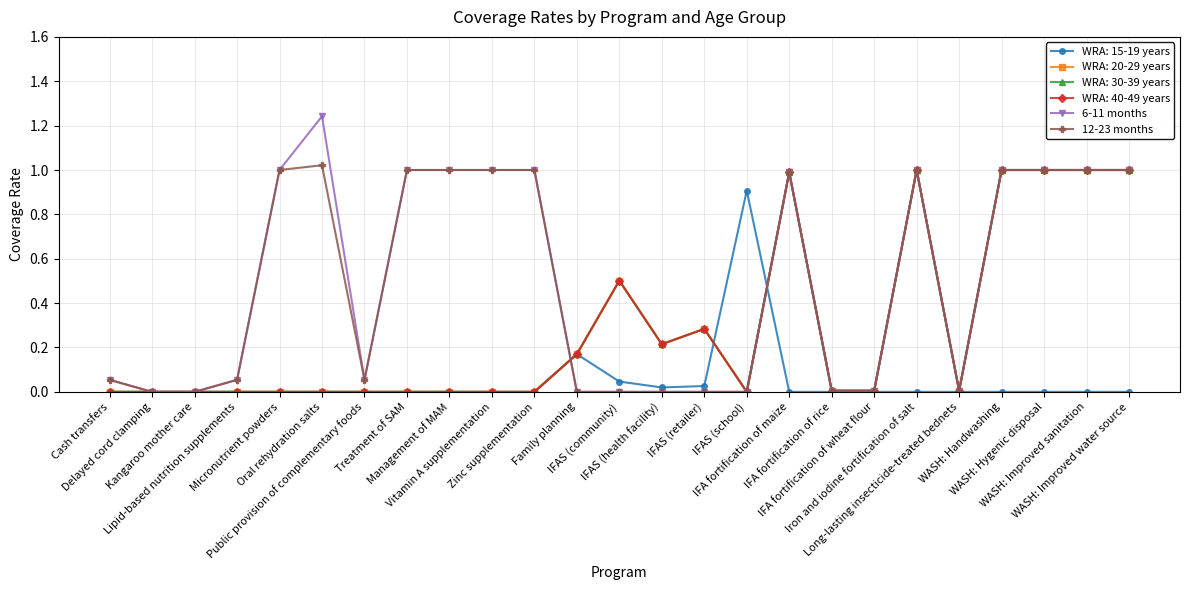

What position from the right is WASH: Handwashing?

4